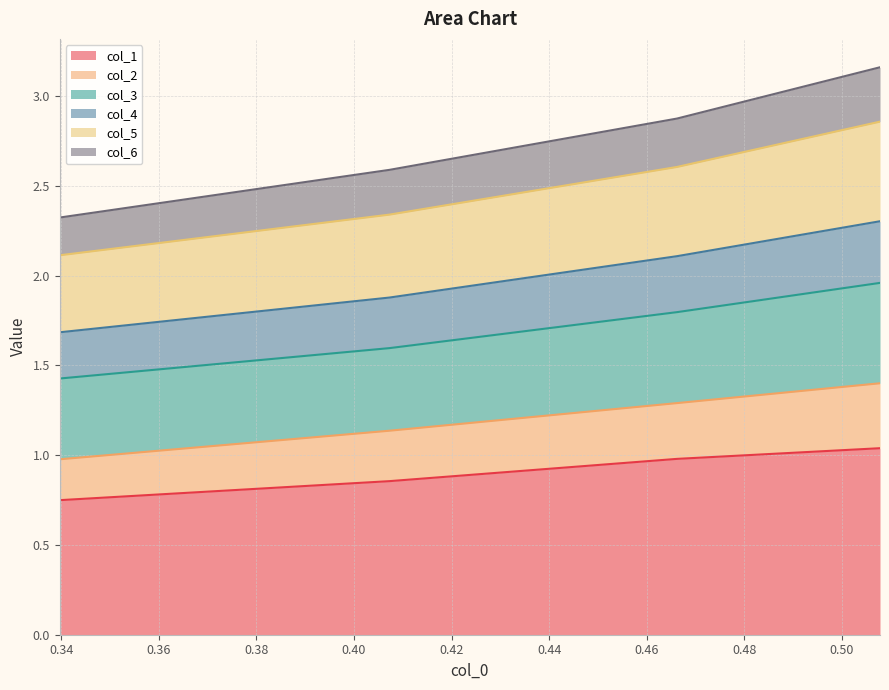

True or false: col_2 and col_4 intersect in this chart.

False